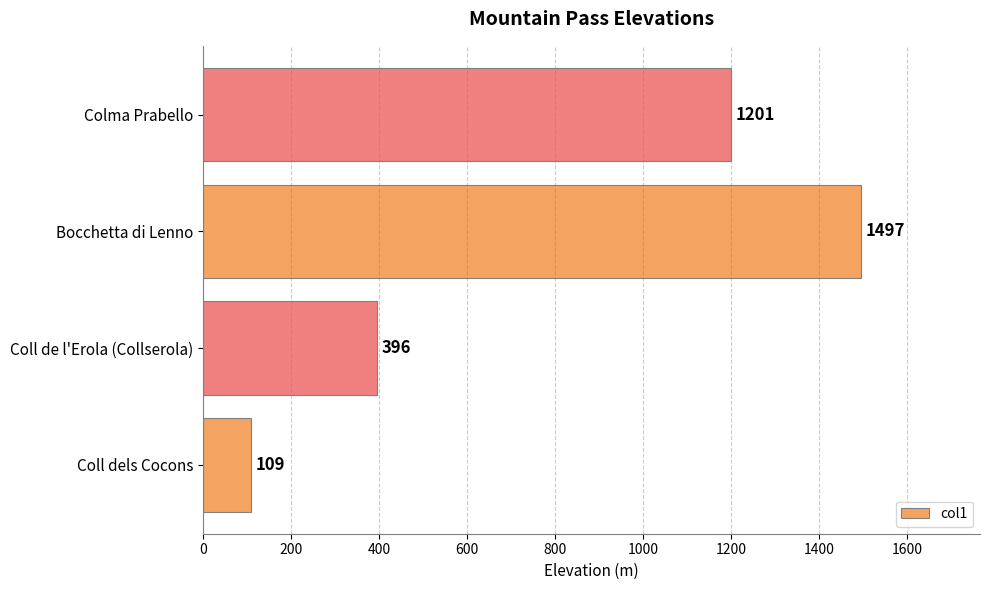

What is the greatest value displayed?

1497